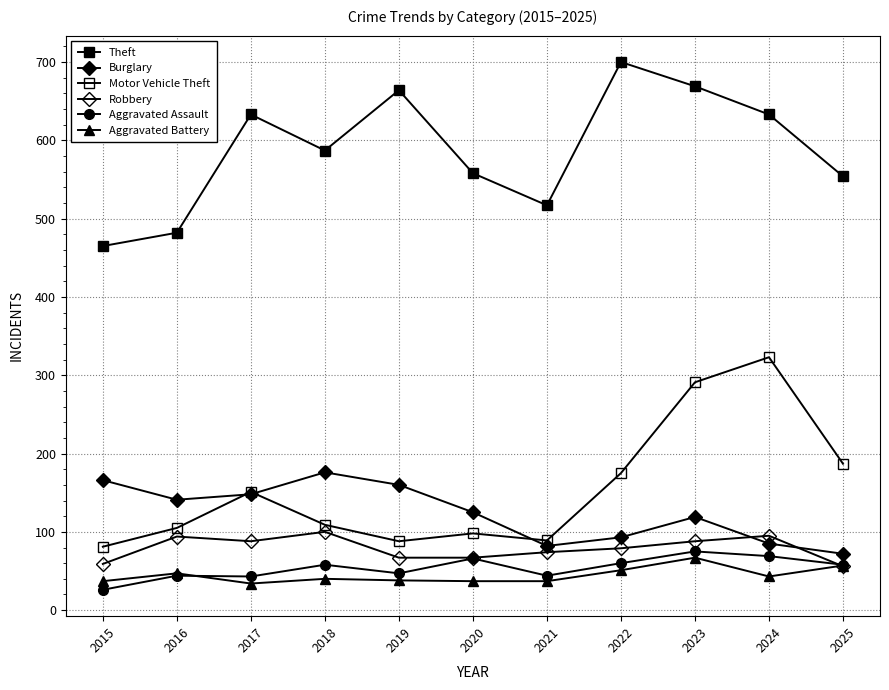

Between 2023 and 2025, which series saw the biggest shift?

Theft